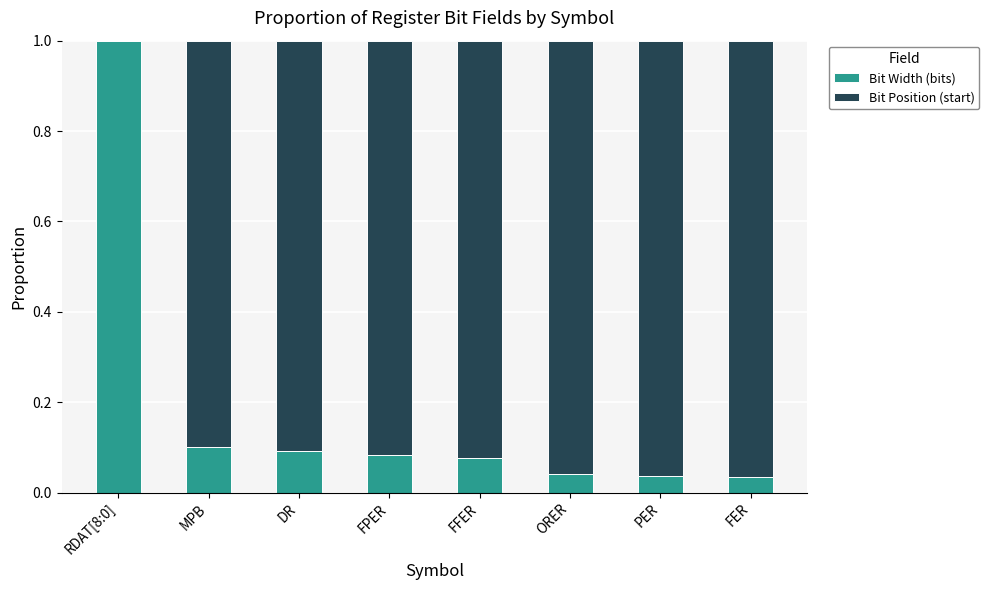

Is it true that Bit Width (bits) equals 0.0 at DR?

False